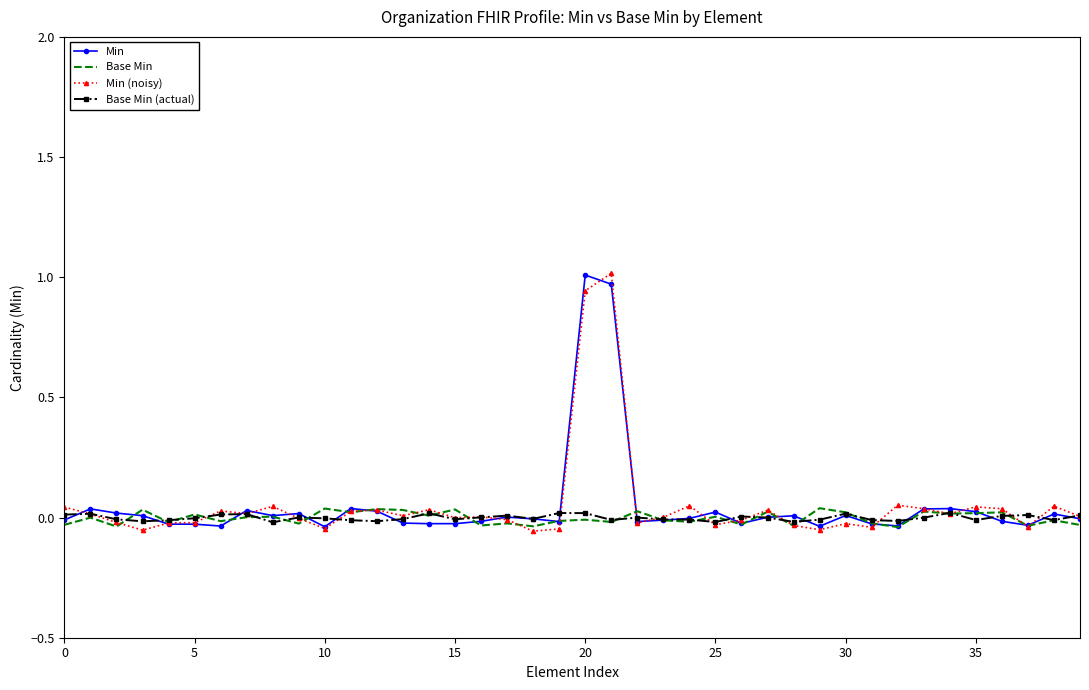

What are all the series names shown in the legend?

Min, Base Min, Min (noisy), Base Min (actual)